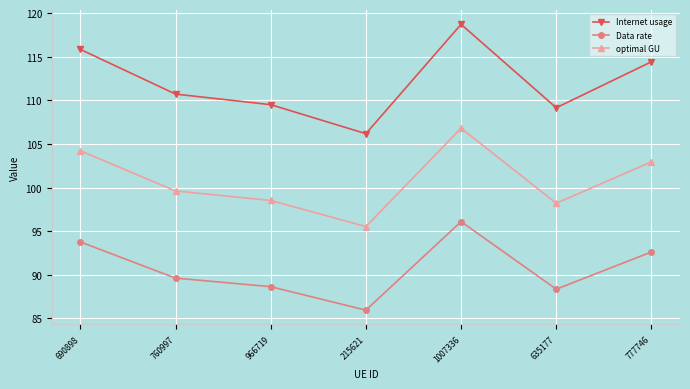

How many lines are shown in the chart?

3